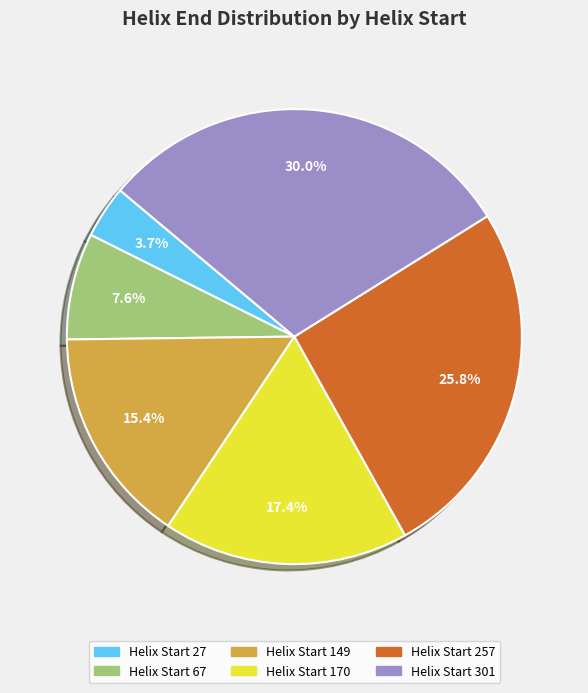

Approximately how many times larger is the value at Helix Start 301 compared to Helix Start 257?

1.2